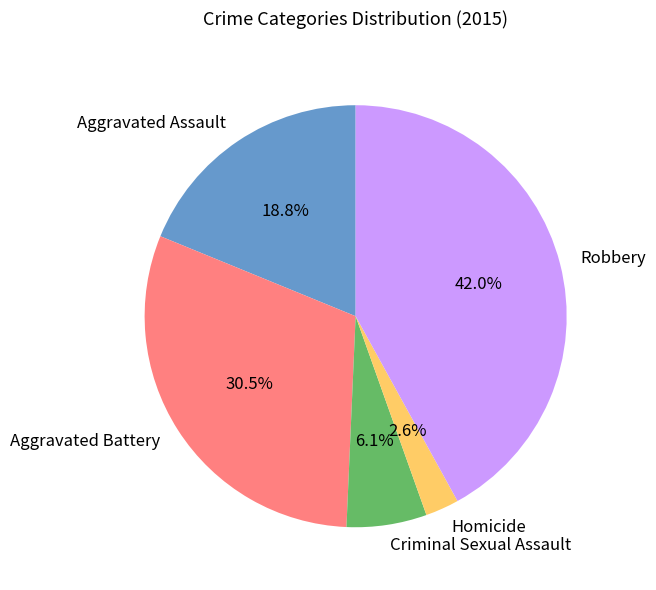

Combined, do Aggravated Battery and Aggravated Assault account for over 50%?

No